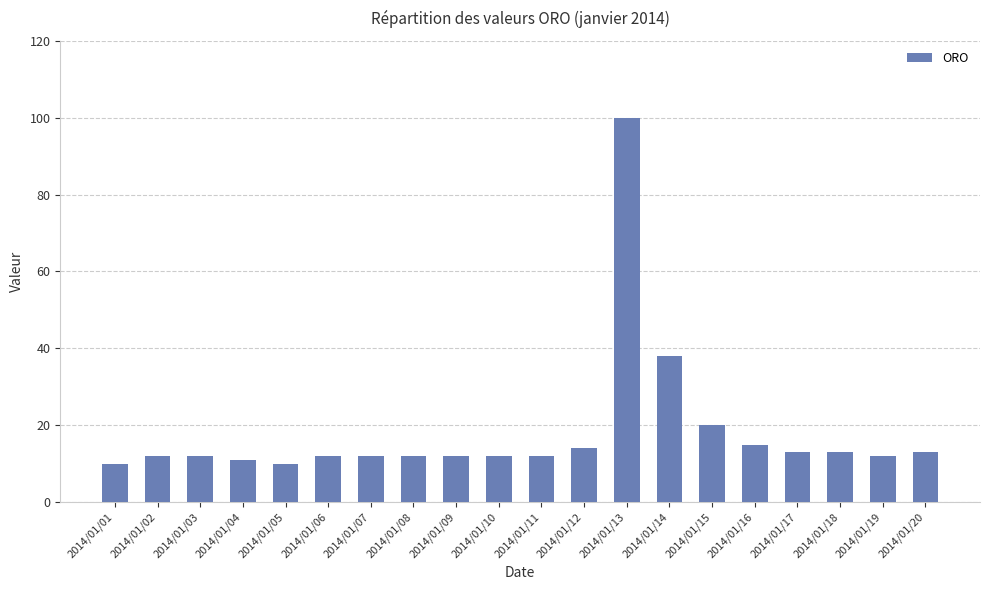

What is the difference between the values at 2014/01/12 and 2014/01/05?

4